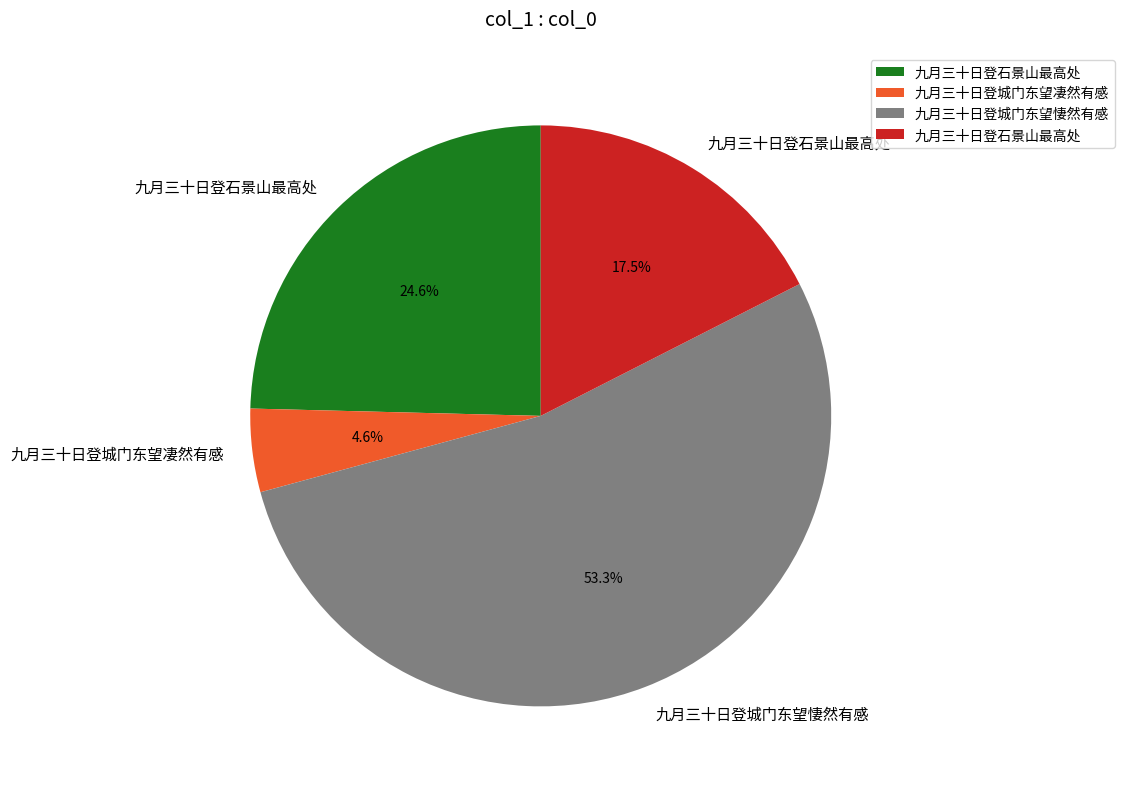

Is there any slice that represents more than half of the pie?

Yes